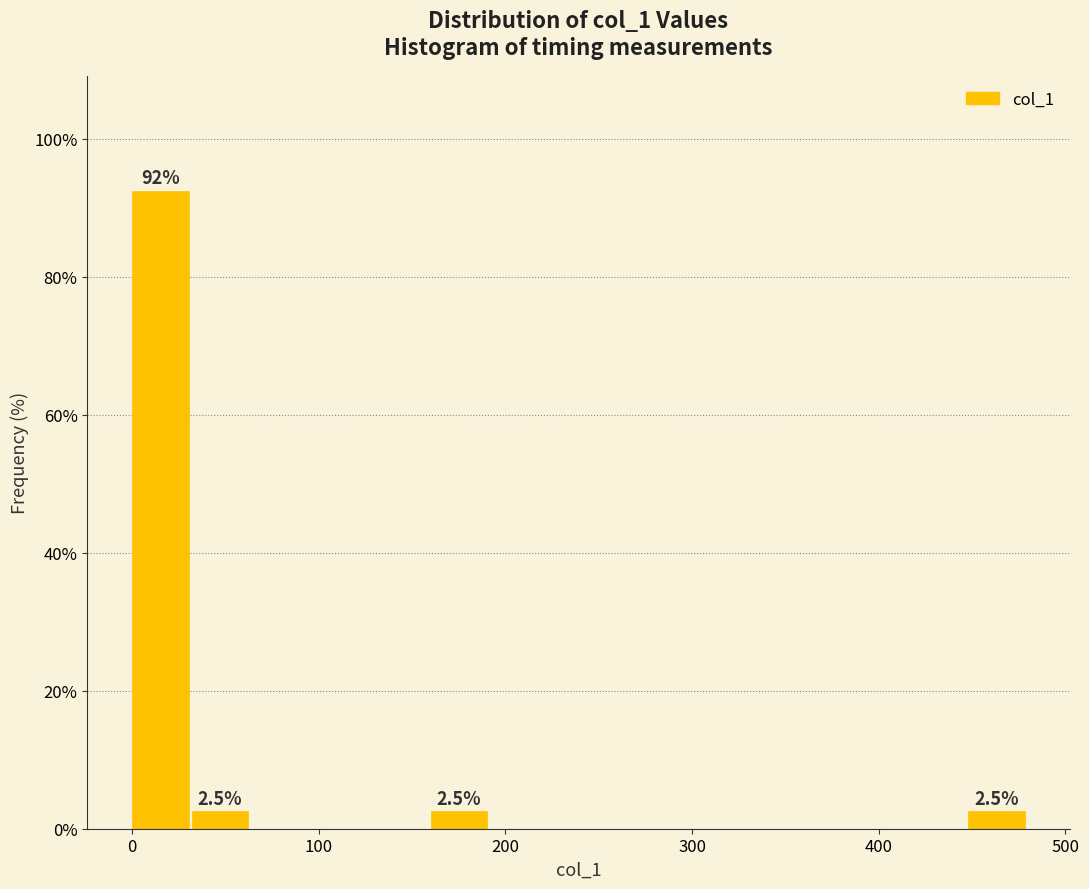

Read against the x-axis, roughly where is the centre of the tallest bar?

20